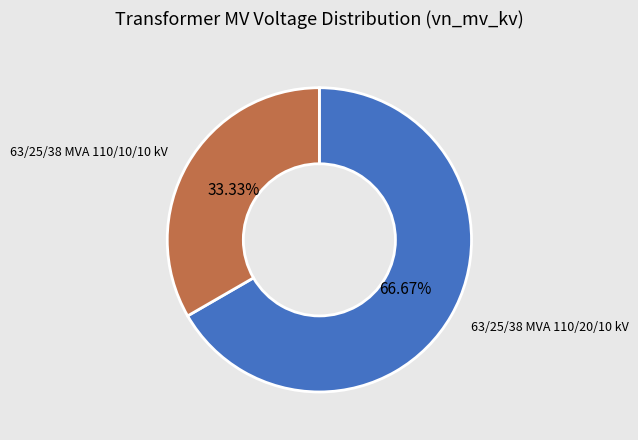

Does any single category account for the majority?

Yes